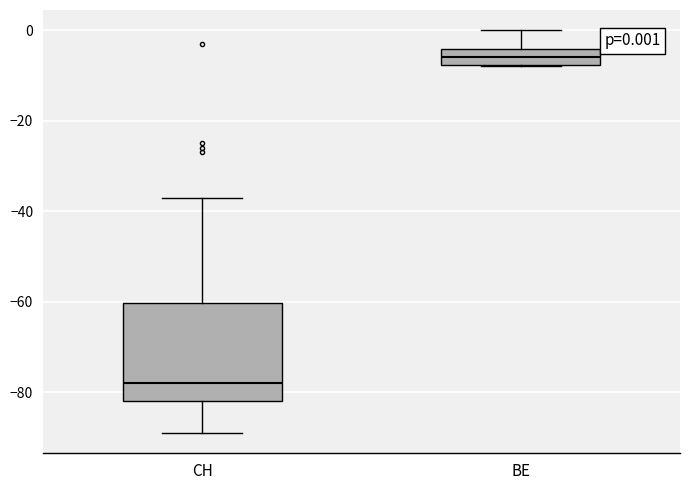

Which box's median line is the highest?

BE